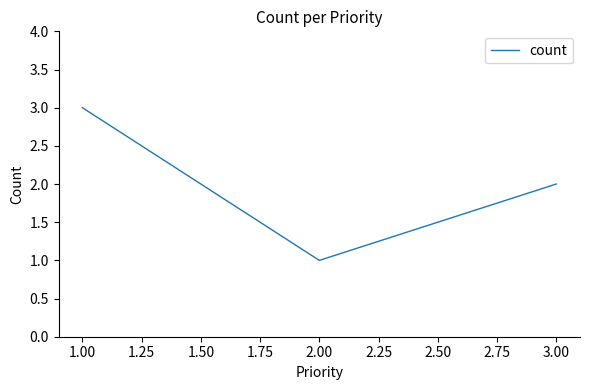

Does the chart have visible grid lines?

No